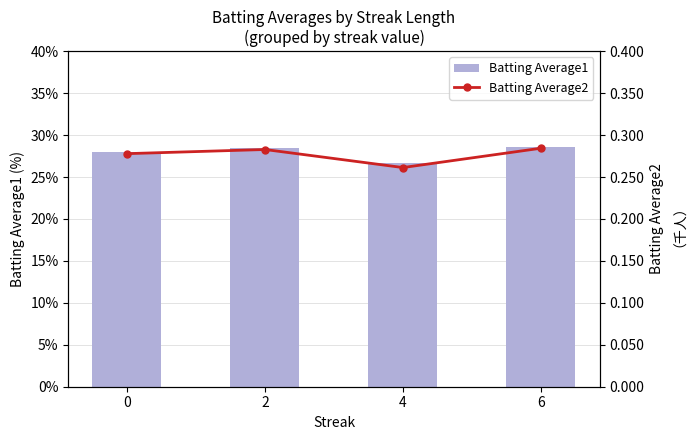

Count the Batting Average1 values in the range 0 to 1.

4